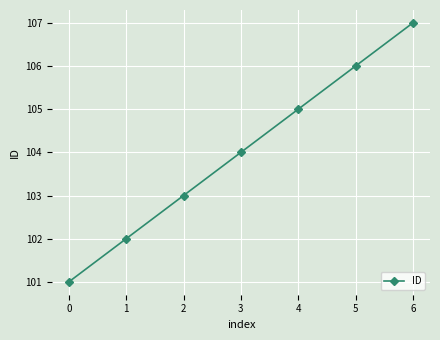

How many values are between 102 and 106?

5